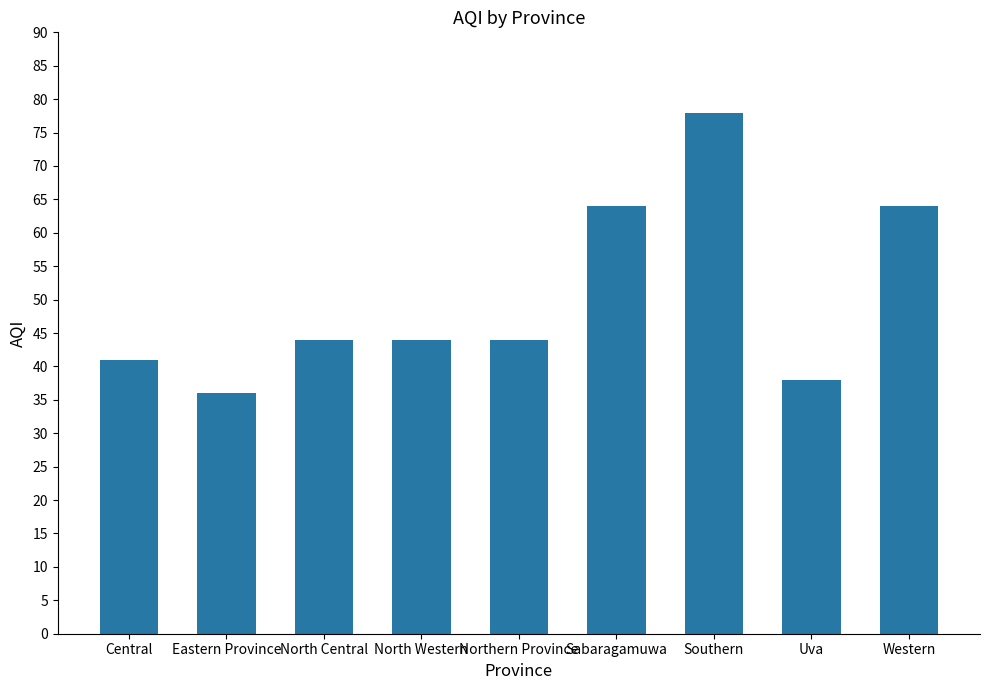

What is the average value?

50